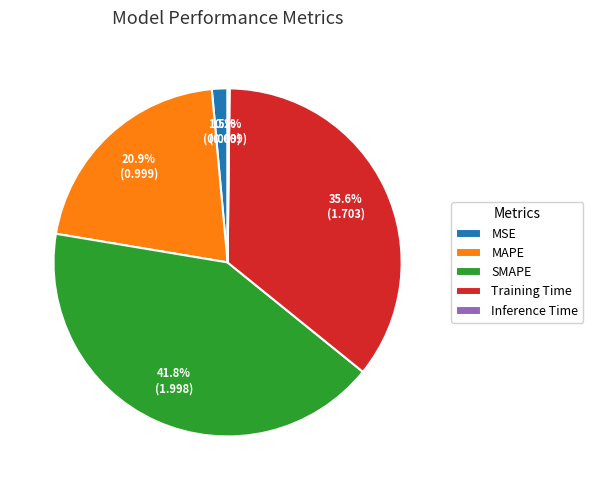

Does any single category account for the majority?

No